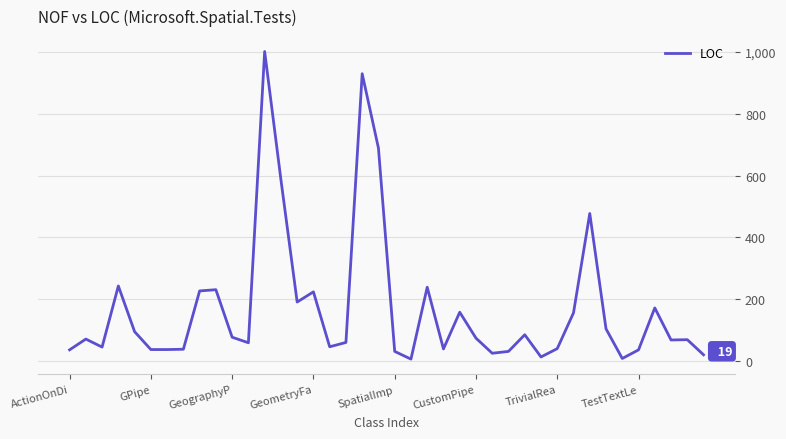

What is the difference between the maximum and minimum values?

997